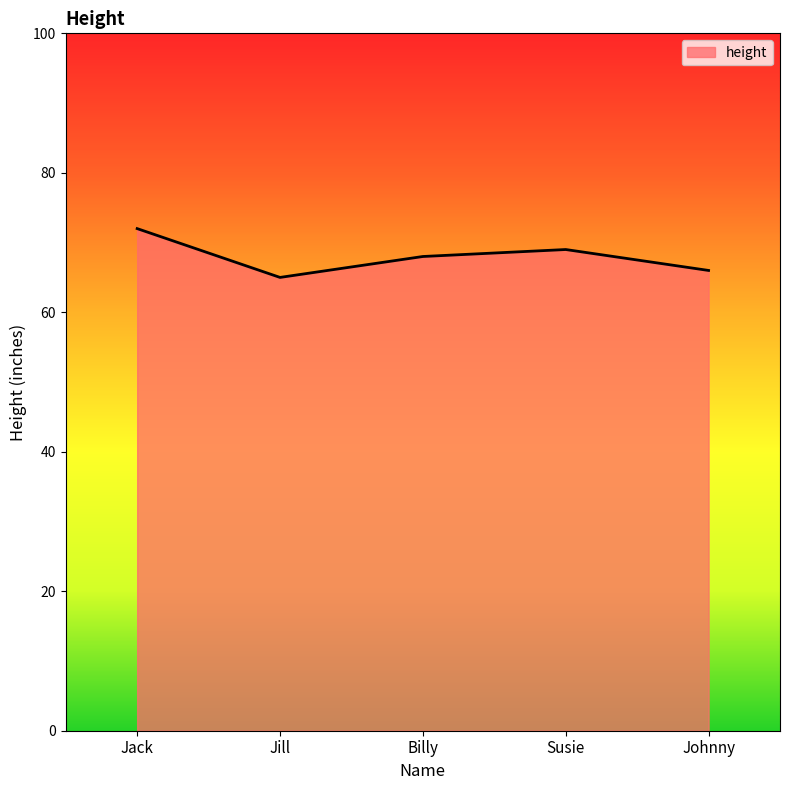

How many lines are shown in the chart?

1